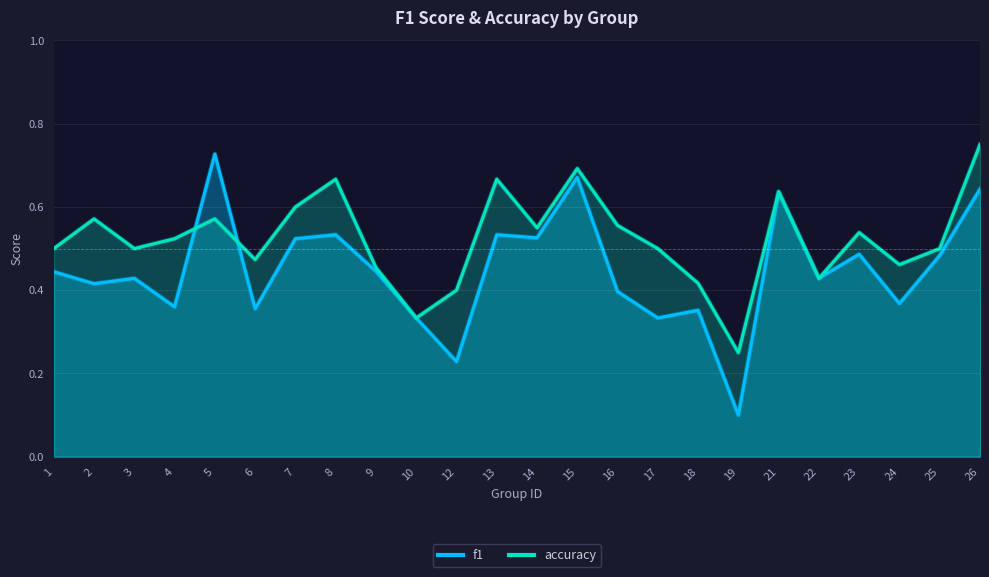

Which series has the largest total across all categories?

accuracy